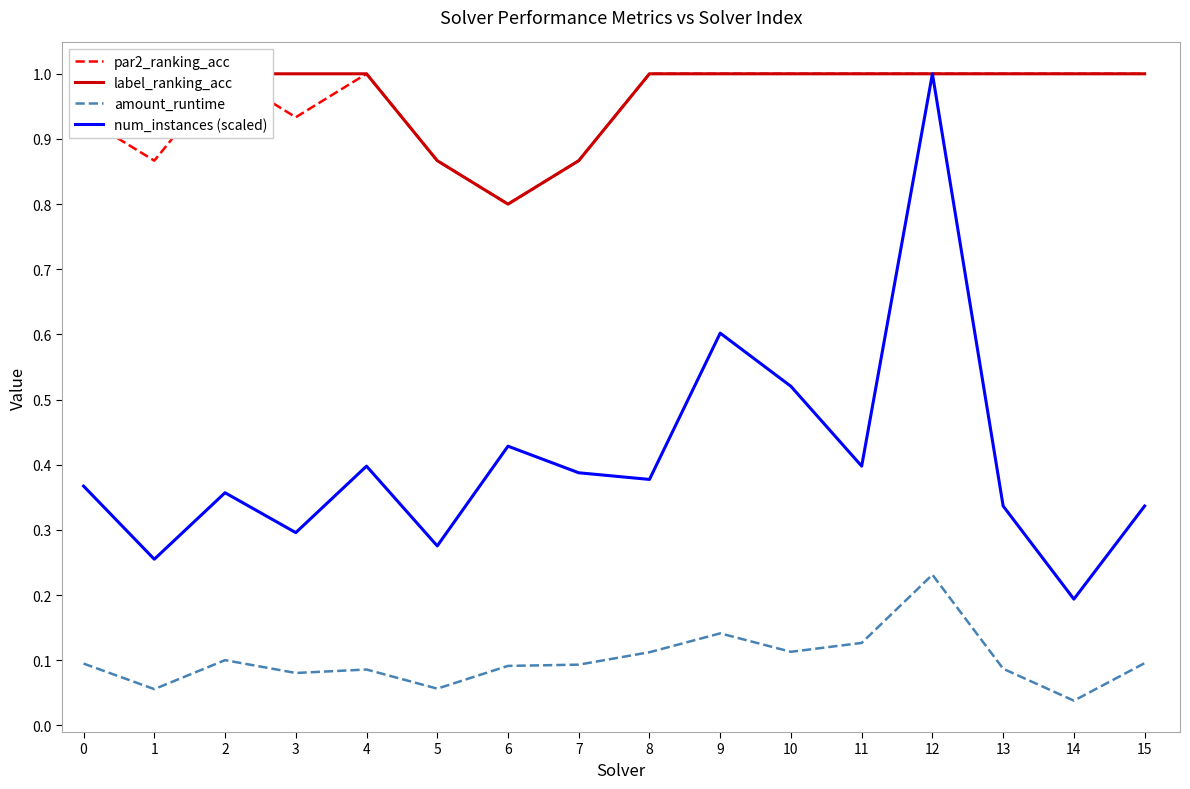

Count the number of categories in the chart.

16